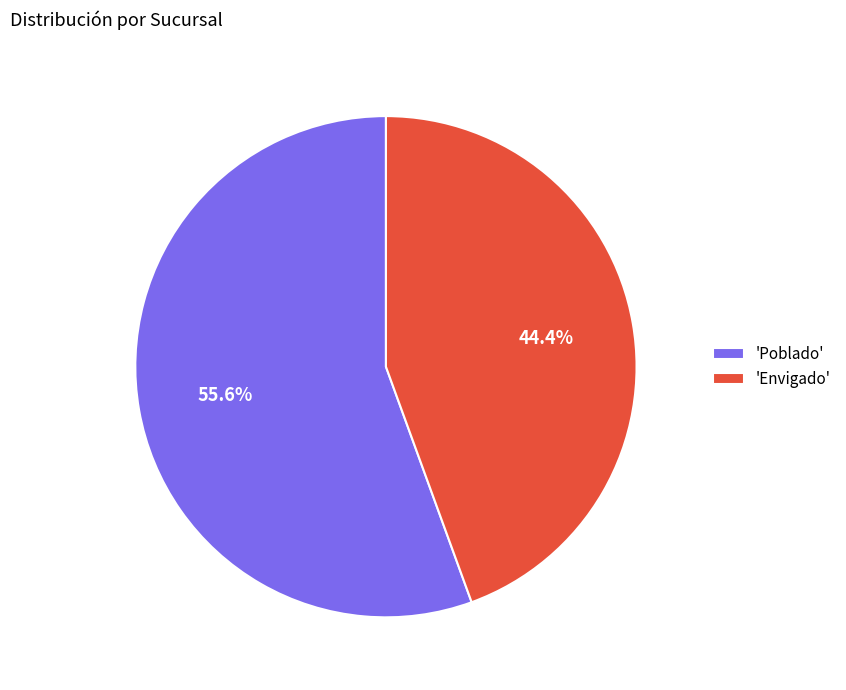

To the nearest percent, what is the average slice percentage?

50%